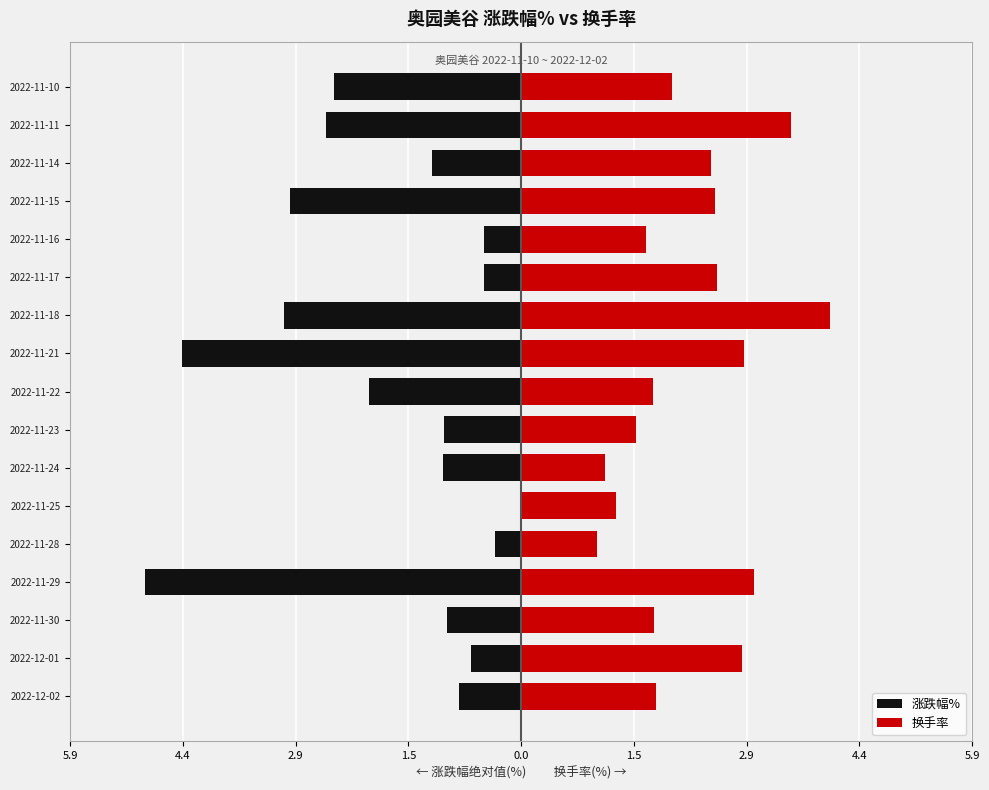

At 13, list the series in order from smallest to largest.

涨跌幅%, 换手率